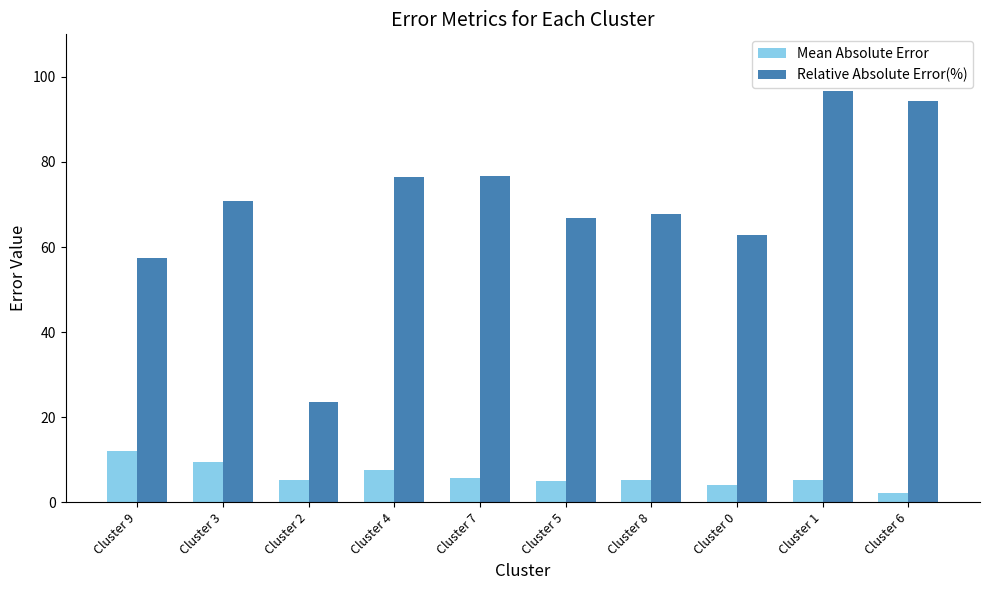

List the series in order of their overall mean, highest first.

Relative Absolute Error(%), Mean Absolute Error